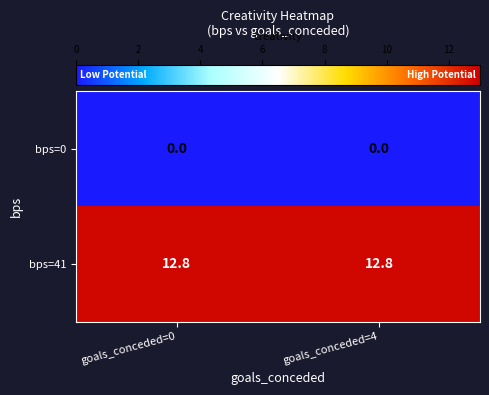

What is the difference between the highest and lowest values at goals_conceded=4?

12.8